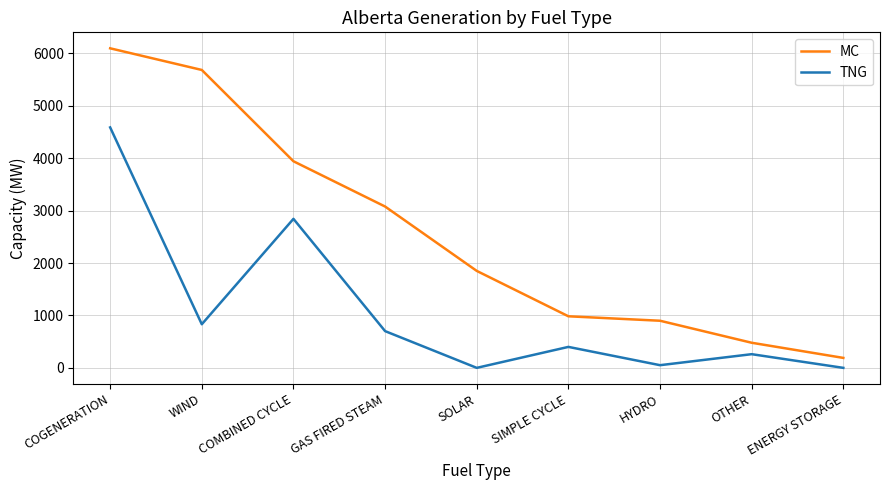

How many interior local valleys does the TNG series have?

3